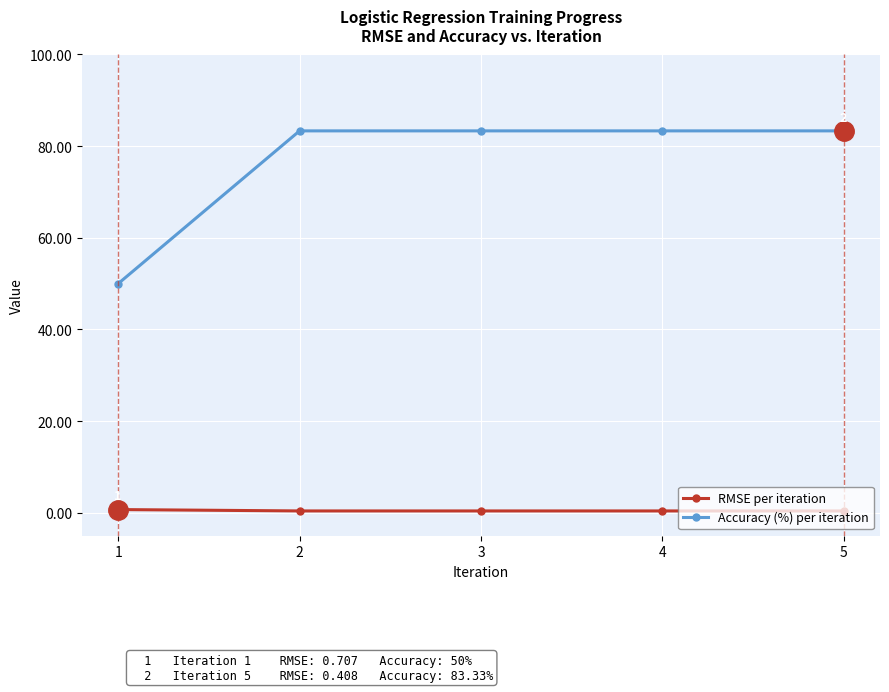

What is the value of the RMSE per iteration point at the 5th from the left?

0.4